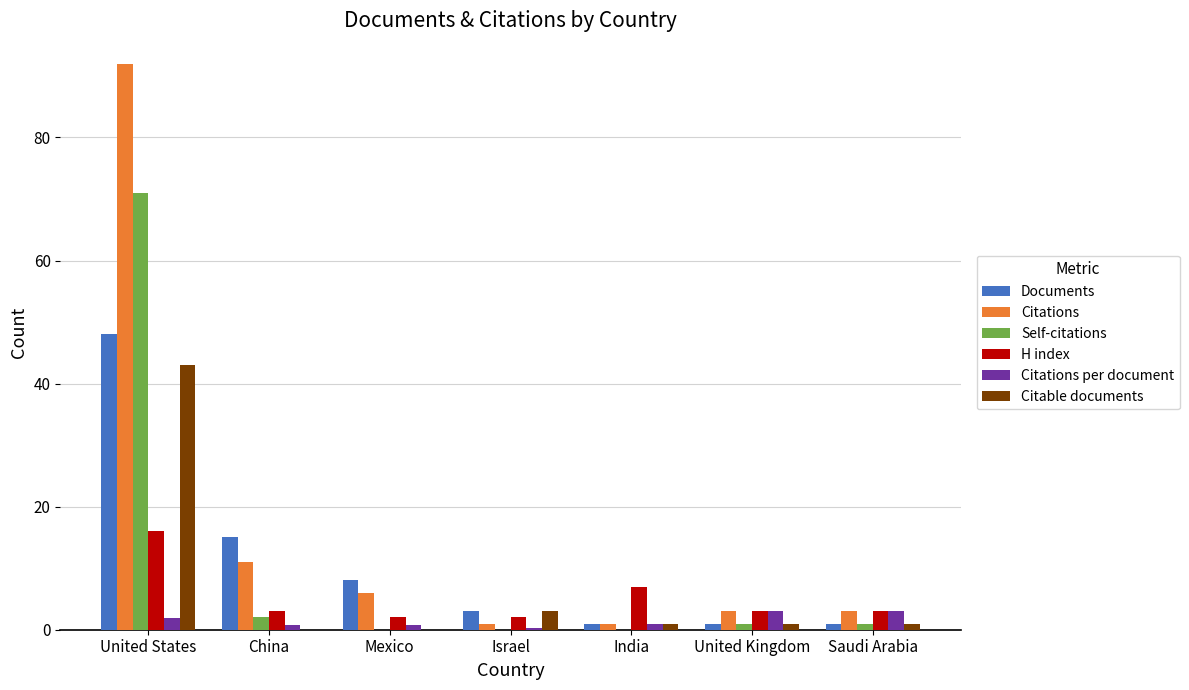

Is it true that Documents equals 5.0 at Mexico?

False